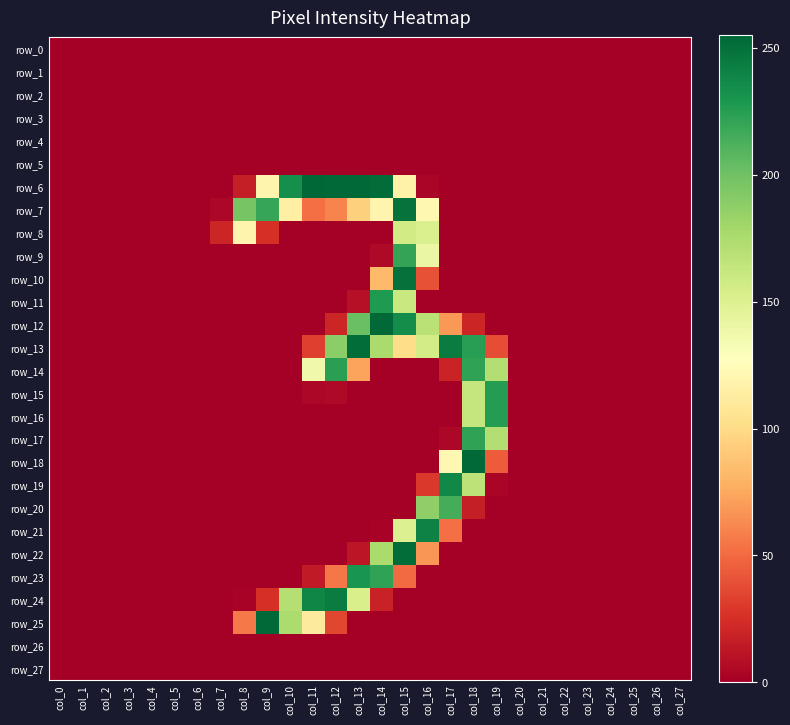

True or false: row_4 has a value of 0 at col_21.

True